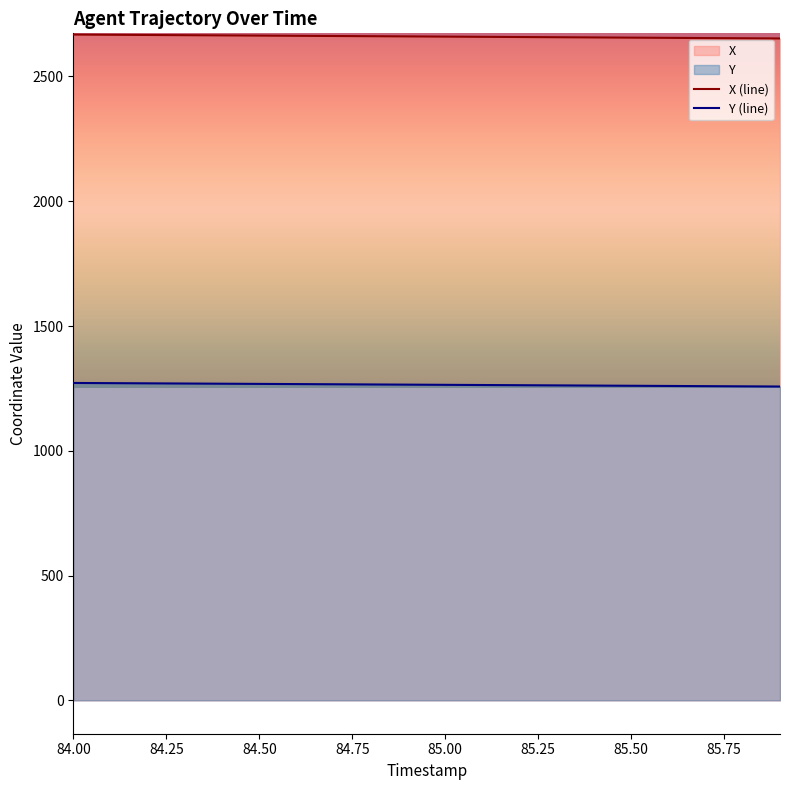

Does the chart display data point markers on the line(s)?

No